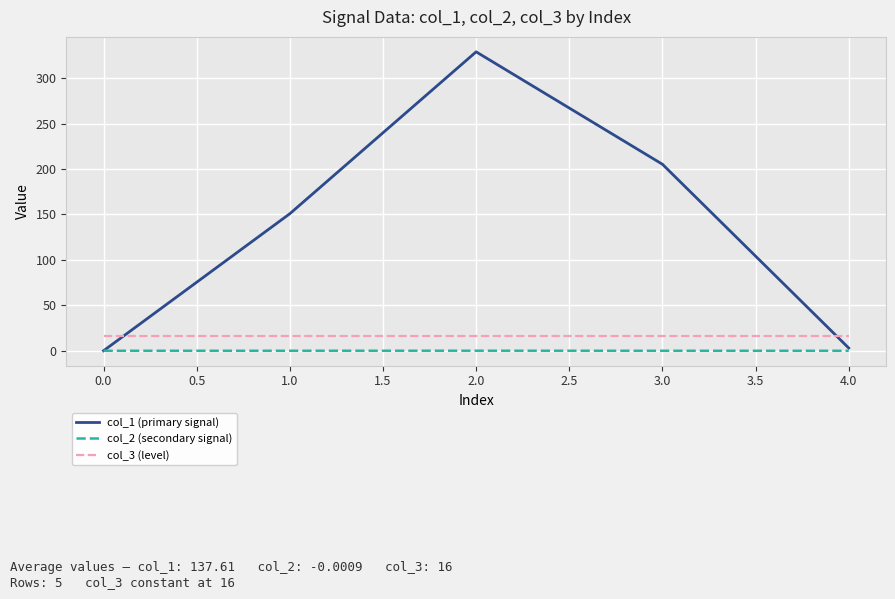

What are all the series names shown in the legend?

col_1 (primary signal), col_2 (secondary signal), col_3 (level)